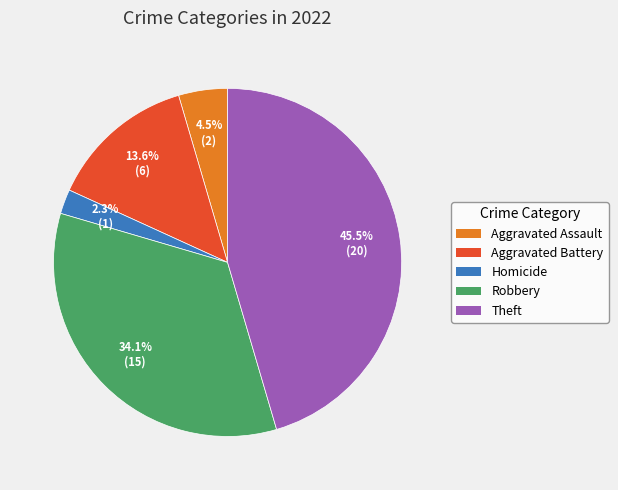

Does any single category account for the majority?

No